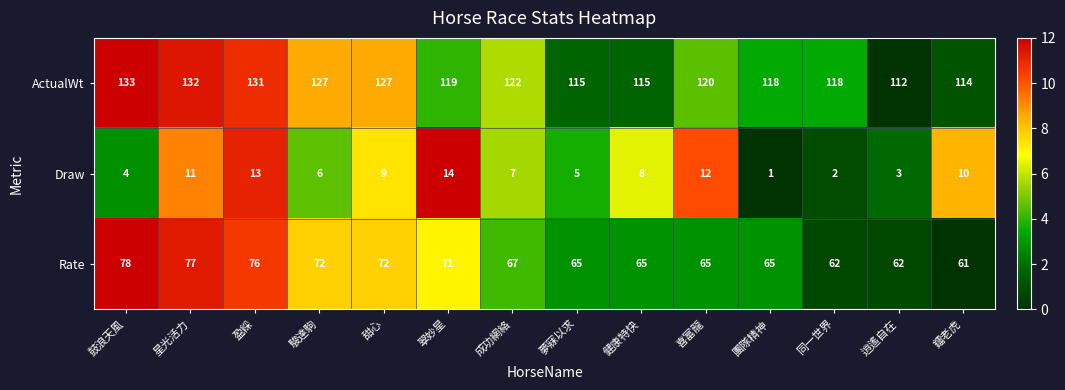

What is the maximum value shown in the chart?

133